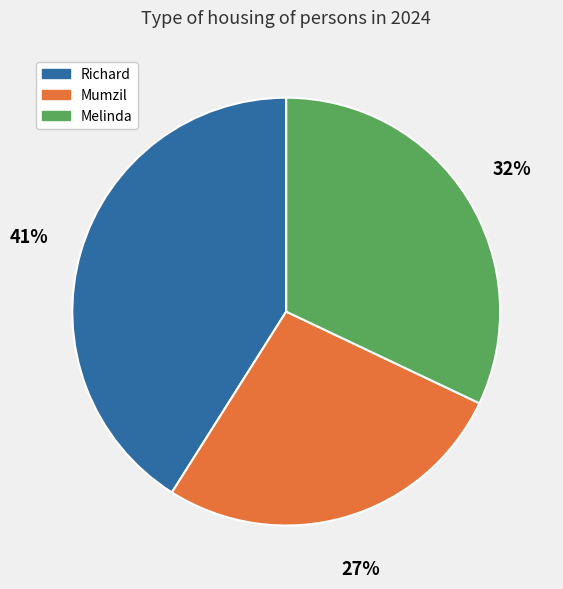

Rank the categories by value from highest to lowest.

Richard, Melinda, Mumzil